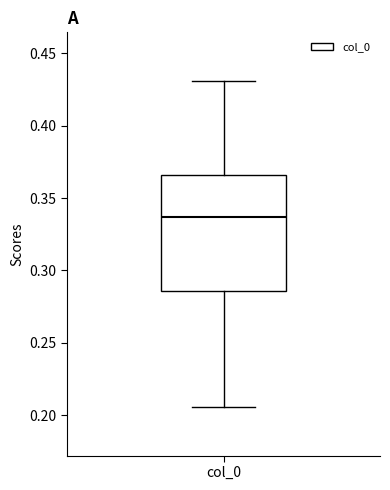

Where is the upper edge of the box for col_0 on the y-axis? The values are not printed on the chart, so give them approximately, as read against the axis.

0.365